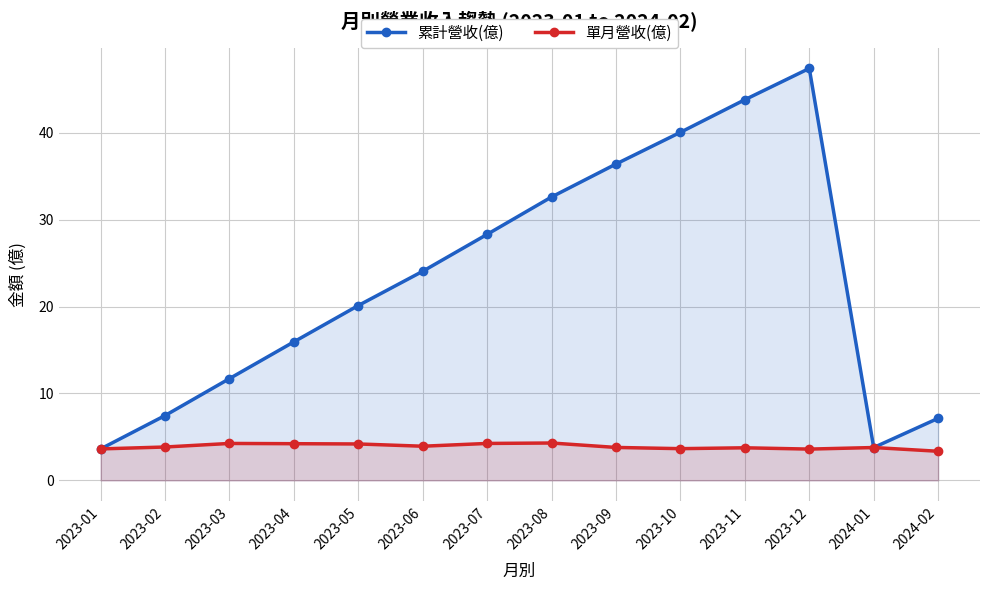

What is the sum of the 累計營收(億) values at 2023-06 and 2023-07?

52.4